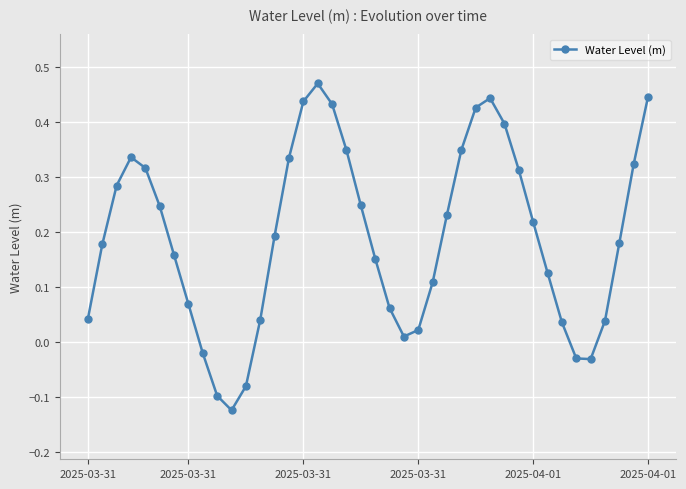

True or false: there are more than 2 points higher than both neighbors.

True